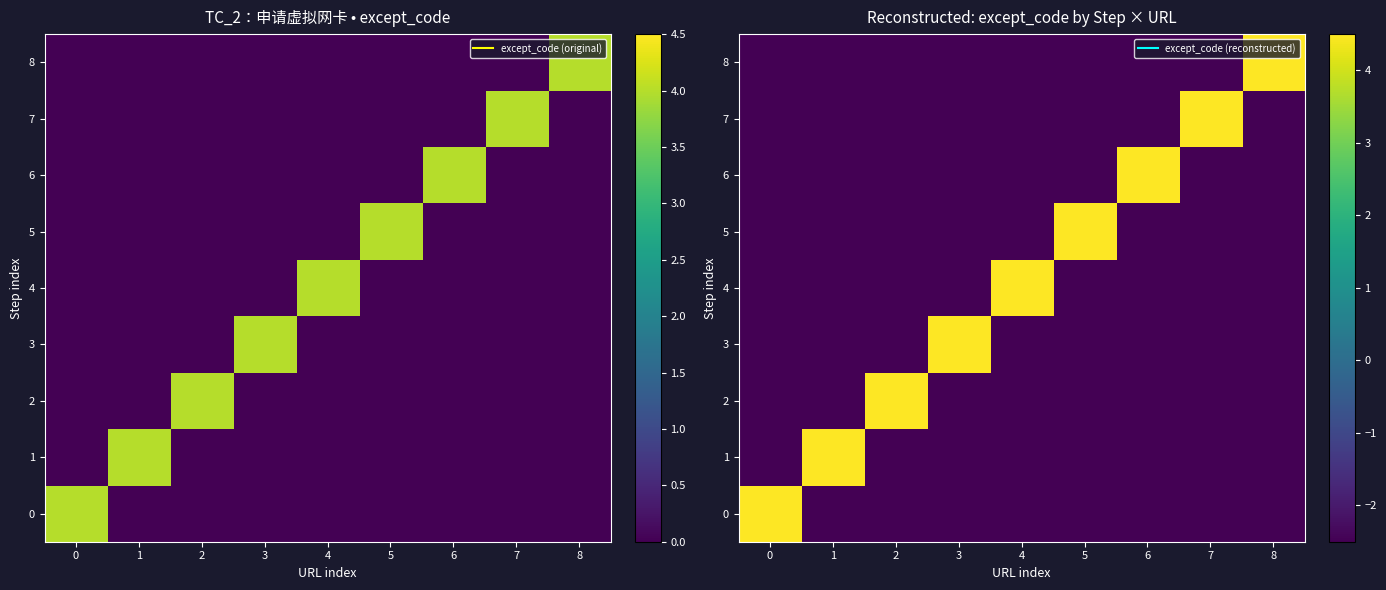

How many categories are shown in the chart?

9